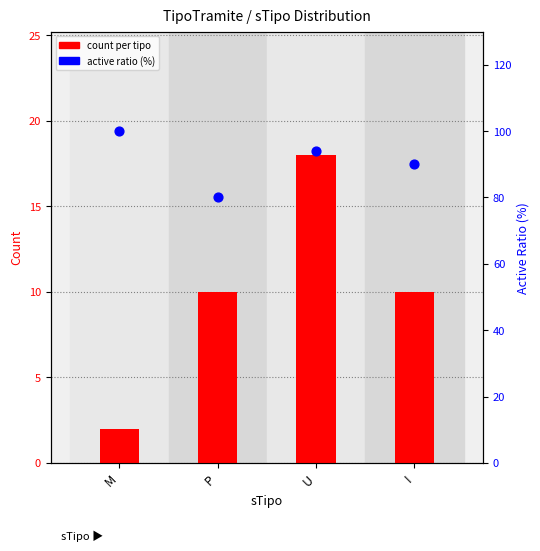

Which series contains the highest Y value?

active ratio (%)